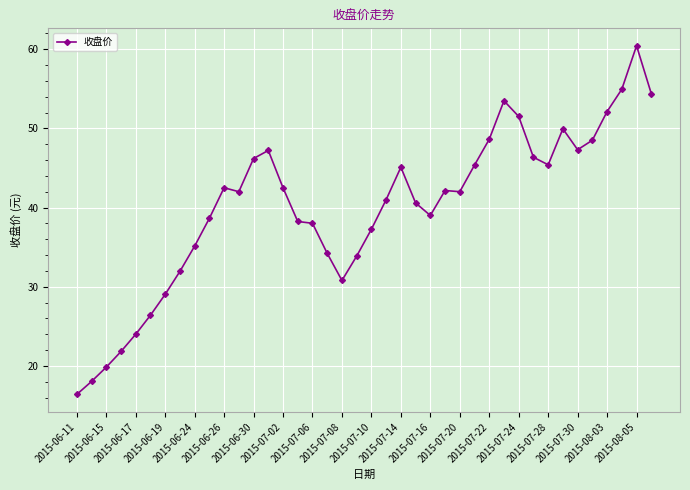

What is the difference between the second highest and second lowest values?

36.9